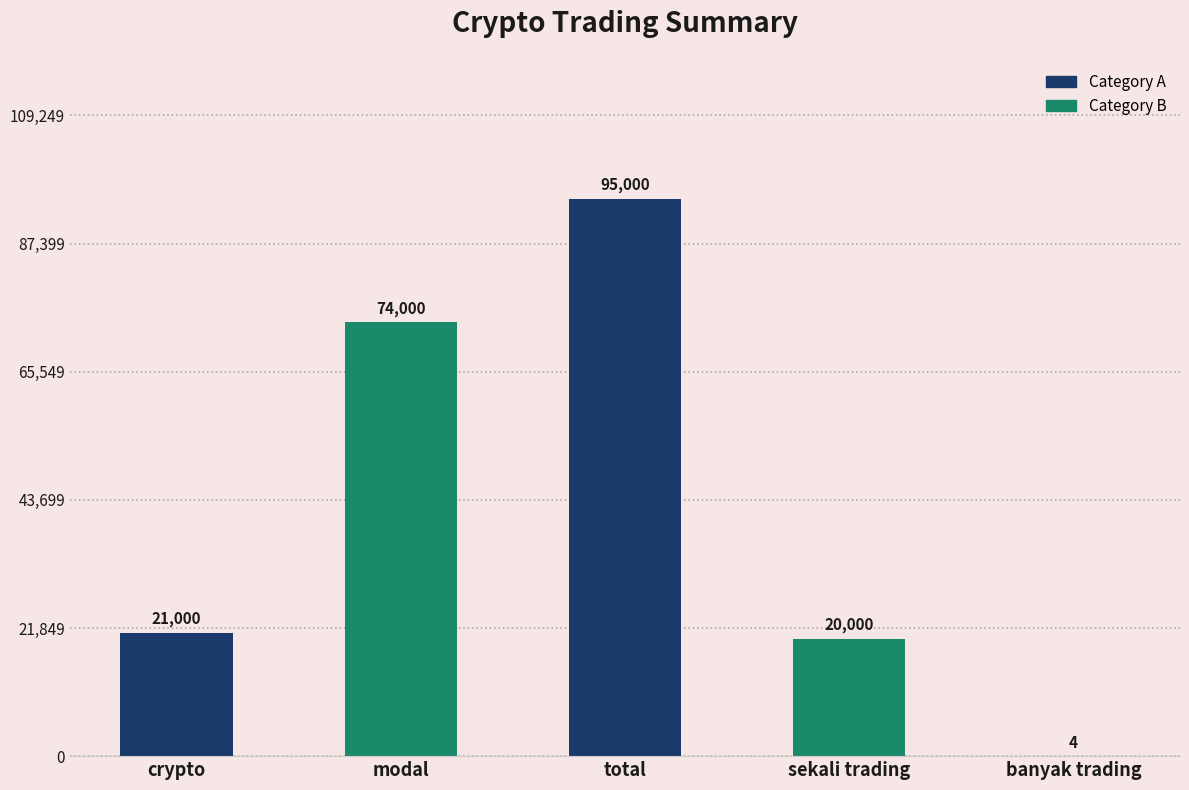

Which has a higher value, sekali trading or modal?

modal